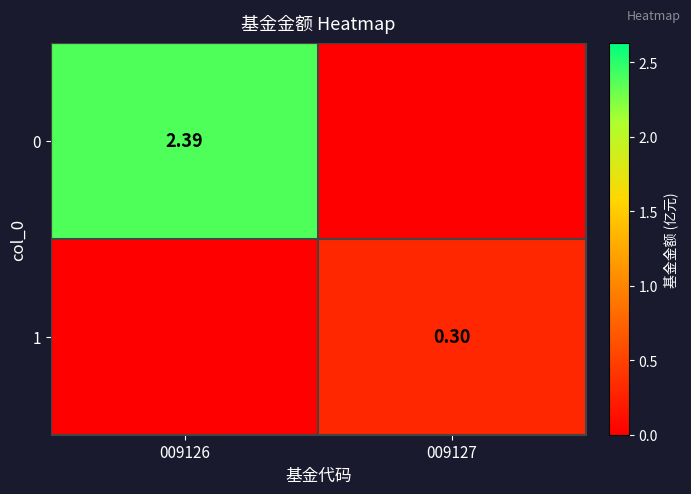

True or false: 1 has a value of 0.3 at 009127.

True